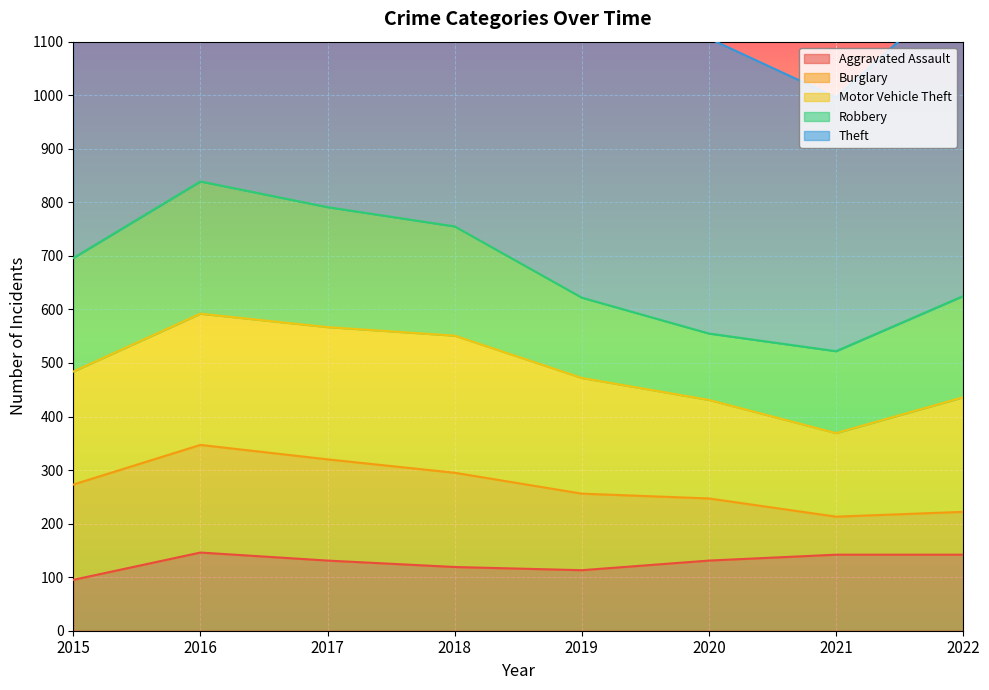

What are all the series names shown in the legend?

Aggravated Assault, Burglary, Motor Vehicle Theft, Robbery, Theft